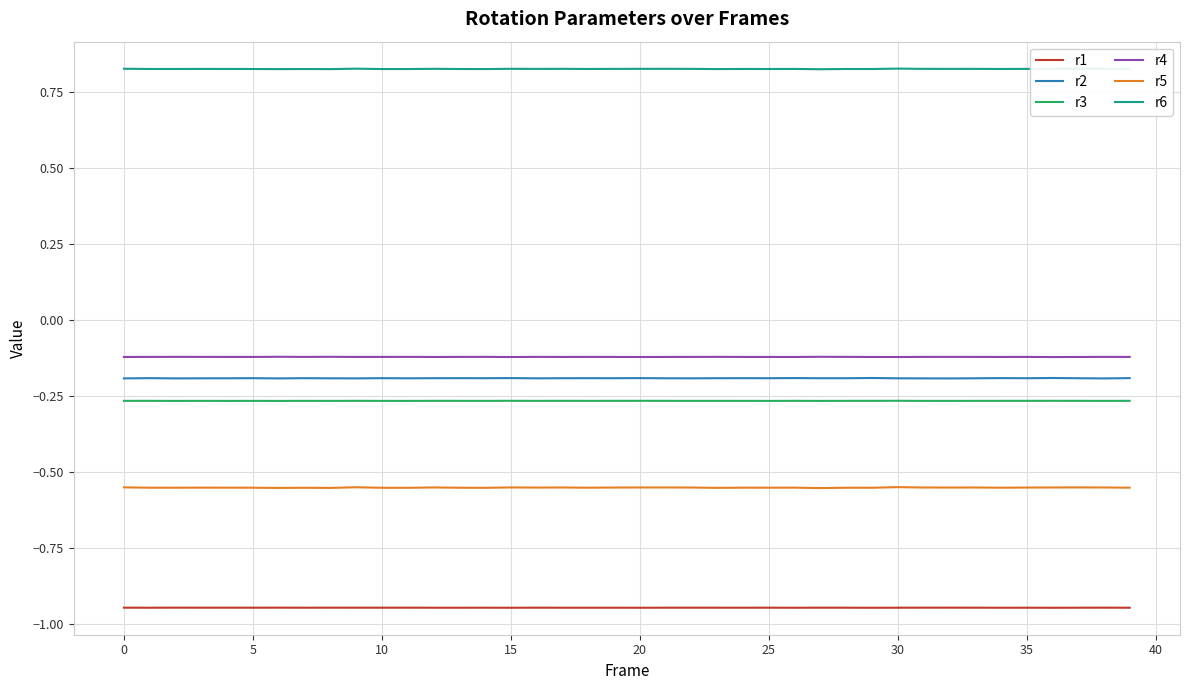

Which series has the largest total across all categories?

r6